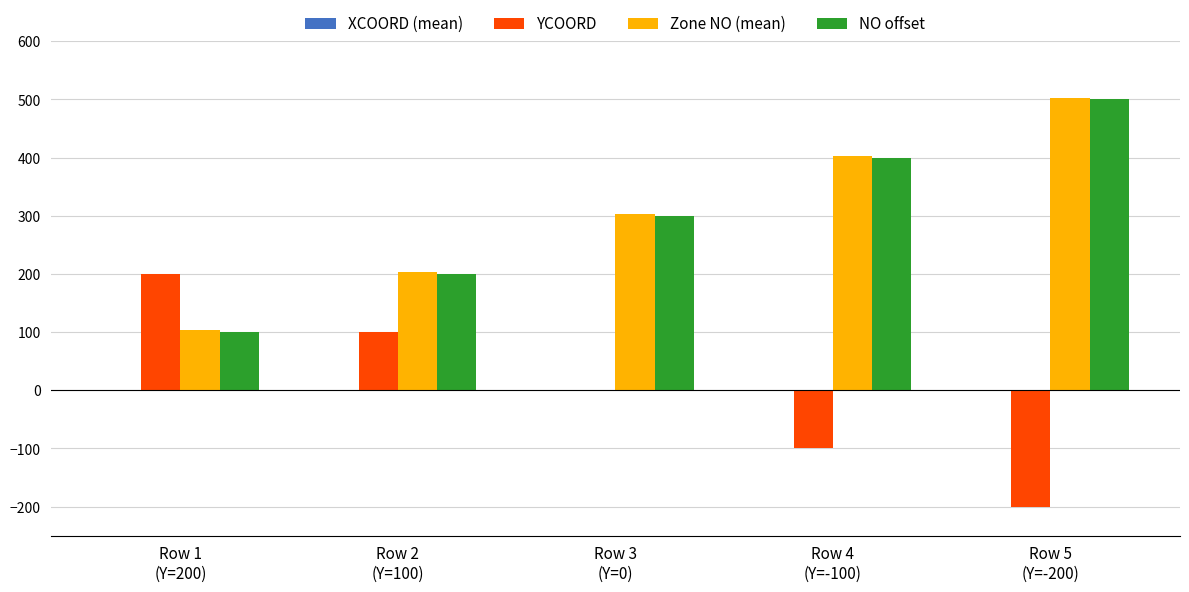

What is the greatest value displayed?

503